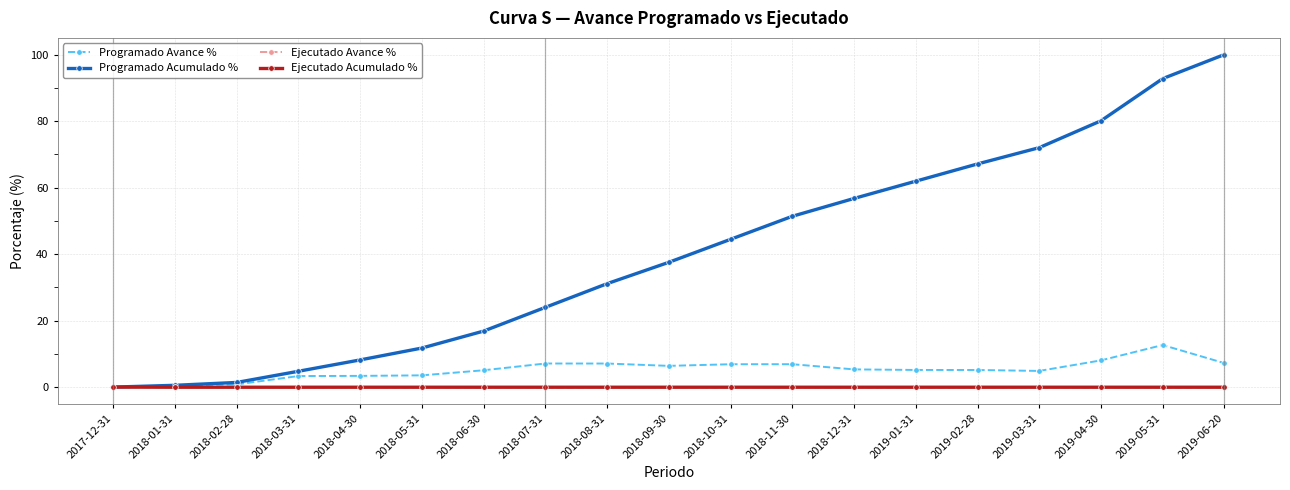

Is this an area chart (filled region under the line)?

No